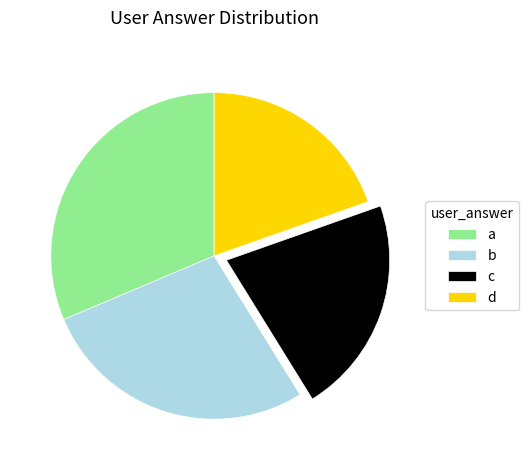

Is there any slice that represents more than half of the pie?

No